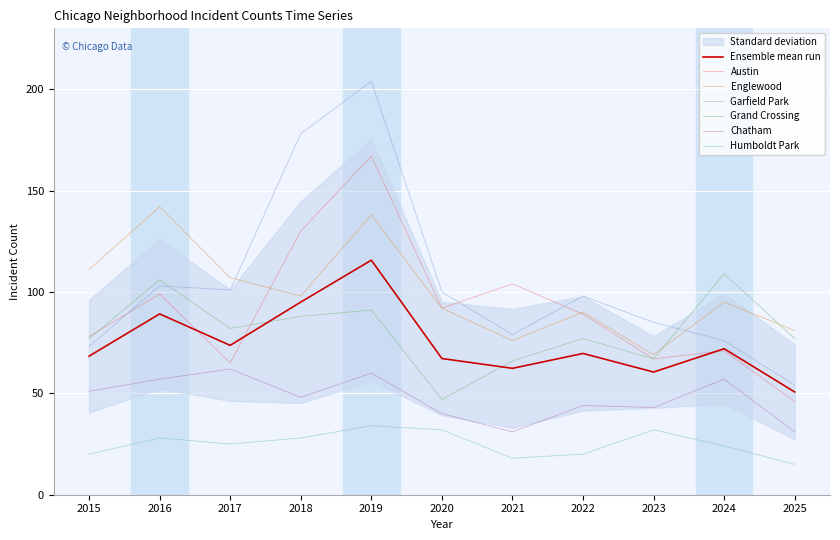

Which category has the lowest value in the Chatham series?

2021